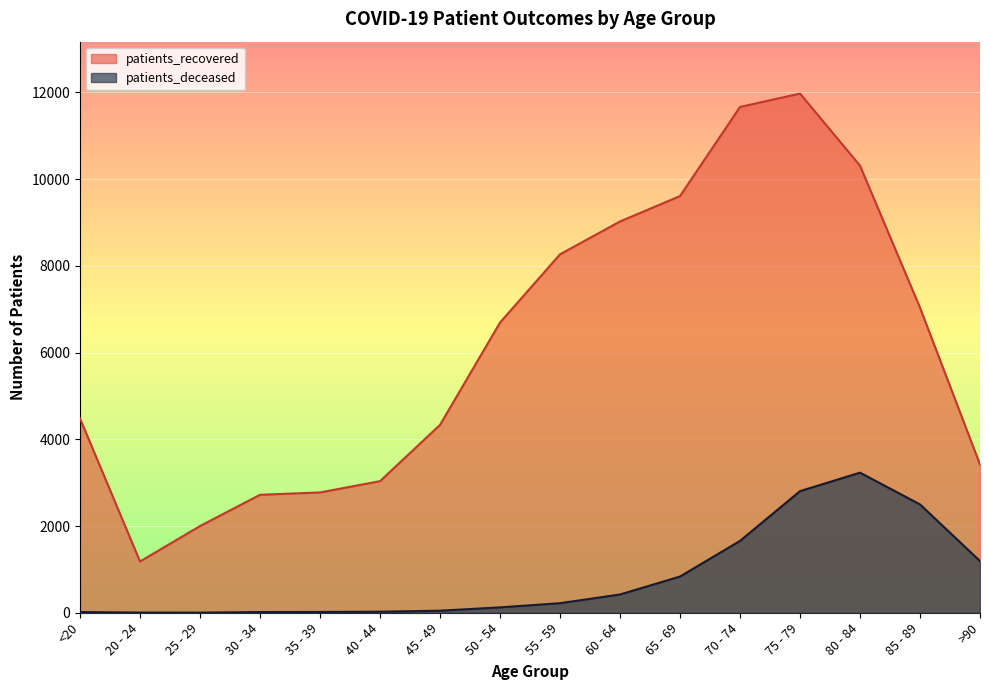

List the labels in order of patients_recovered value, largest first.

75 - 79, 70 - 74, 80 - 84, 65 - 69, 60 - 64, 55 - 59, 85 - 89, 50 - 54, <20, 45 - 49, >90, 40 - 44, 35 - 39, 30 - 34, 25 - 29, 20 - 24